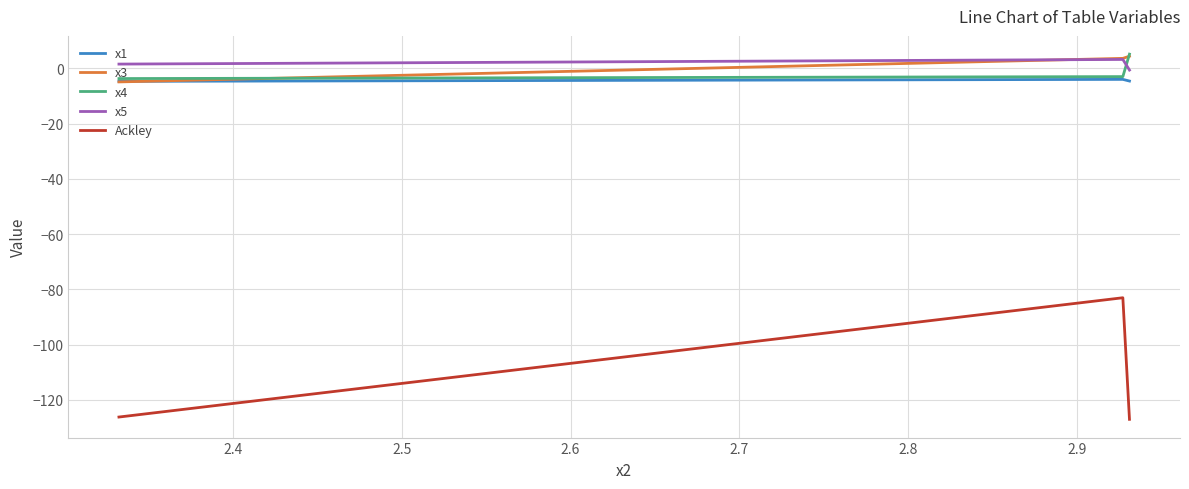

What is the maximum value for x3?

4.4